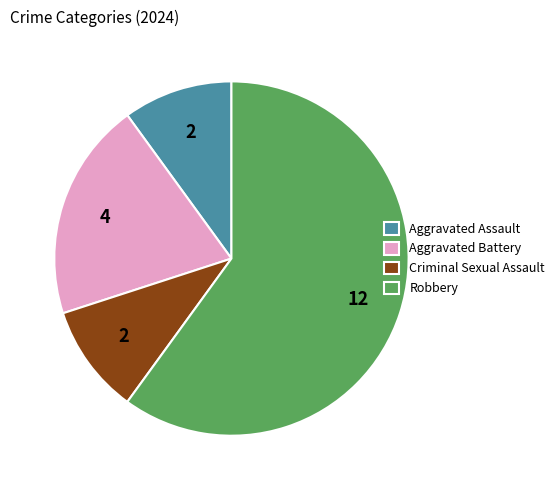

How many segments does this pie chart have?

4